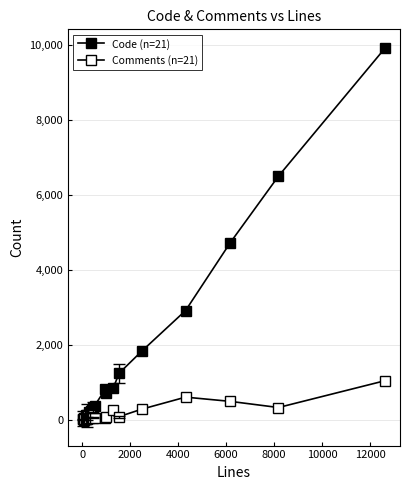

Count the number of data series in this chart.

2